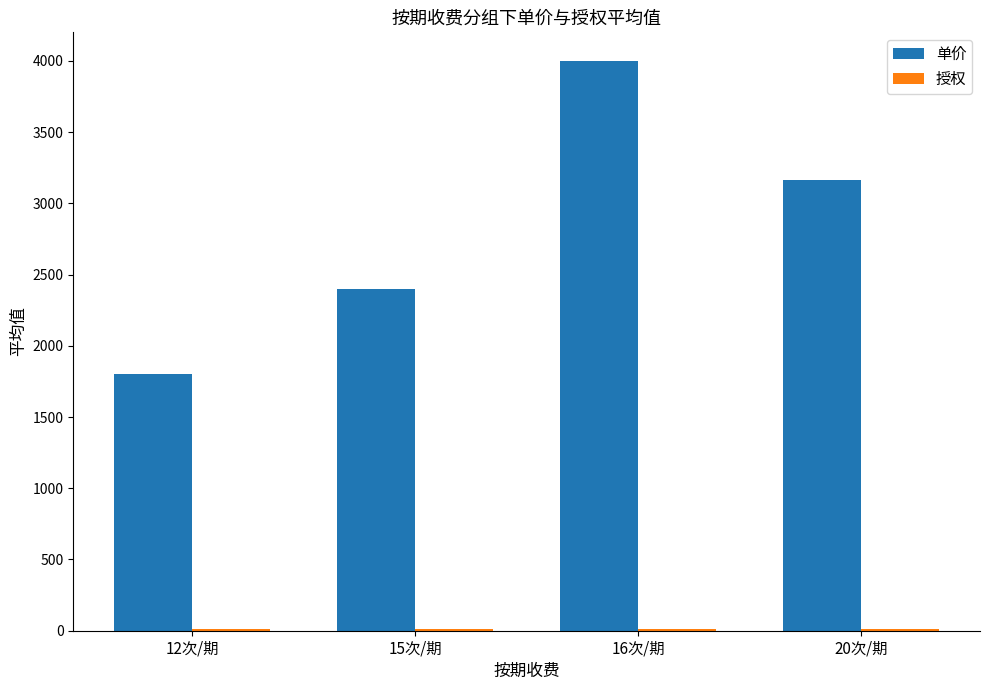

At which label is 单价 closest to 2900?

20次/期